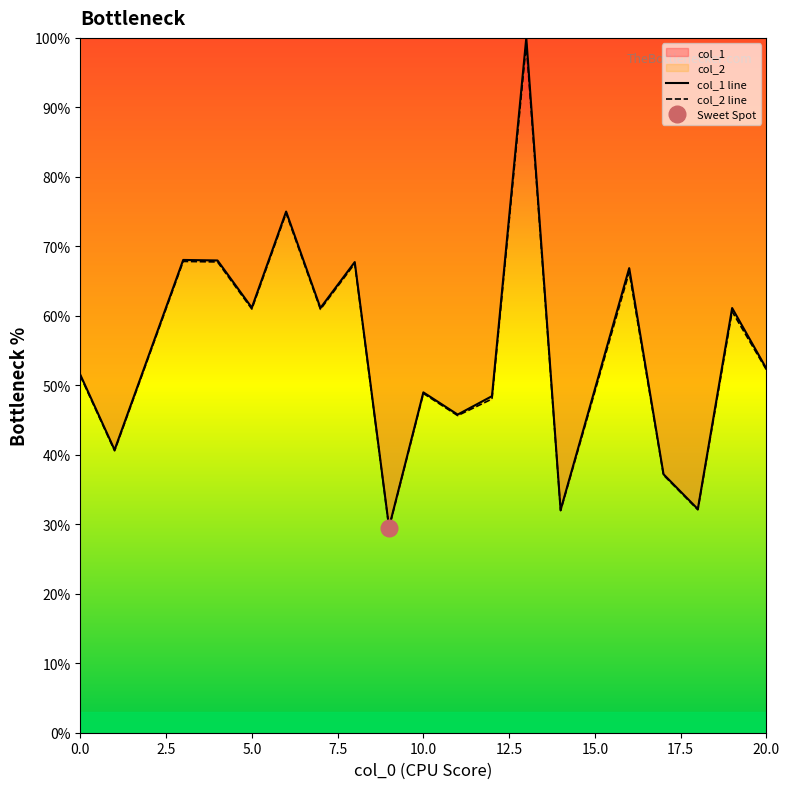

What is the smallest value displayed?

29.5